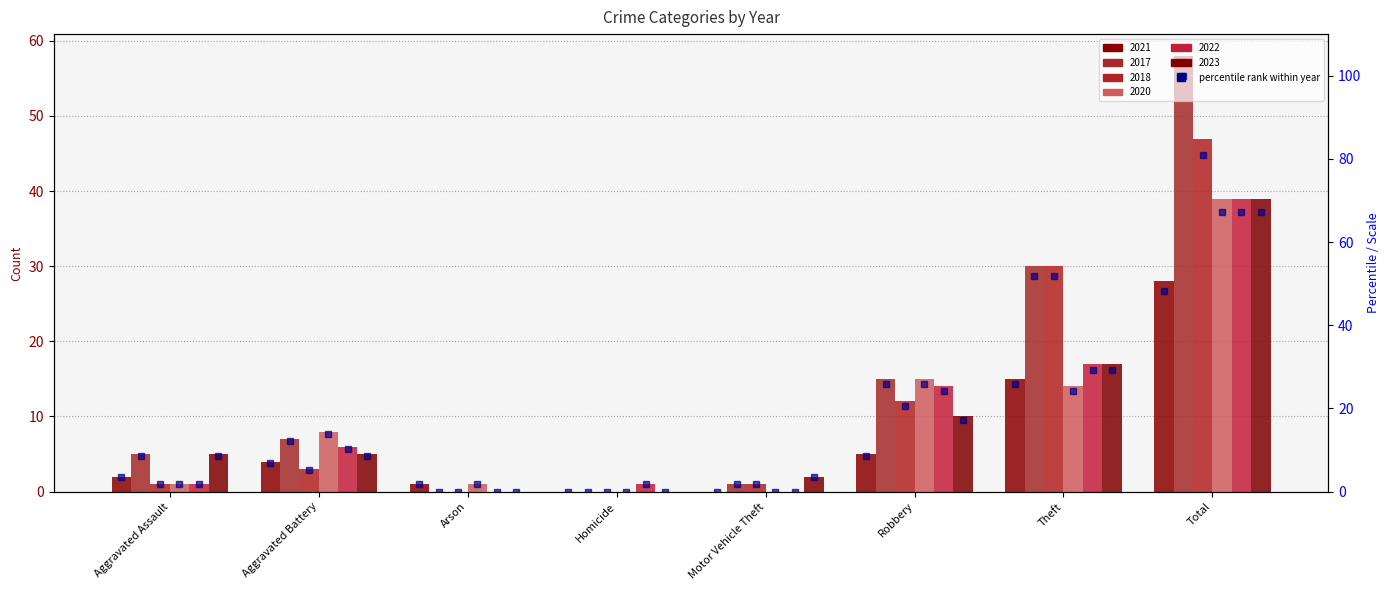

What position from the right is Homicide?

5